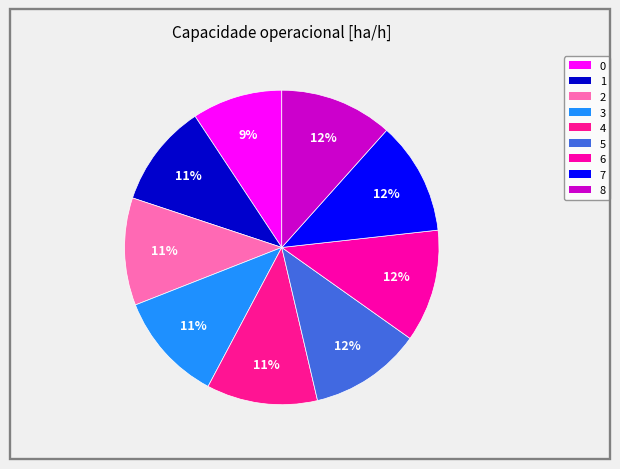

Is it true that 4 is 11% of the pie?

True